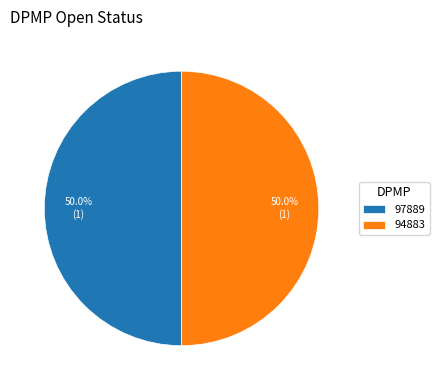

What percentage is the 97889 slice, to the nearest percent?

50%